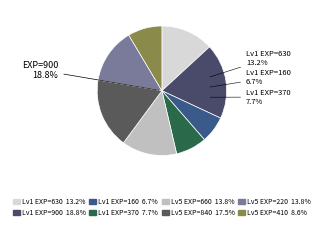

Is there a majority slice in this chart?

No